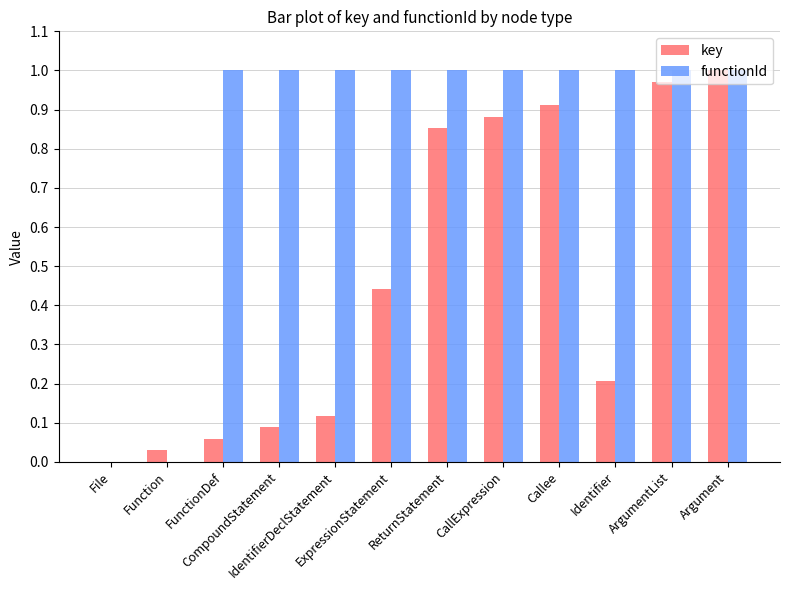

What is the sum of all functionId values?

10.0